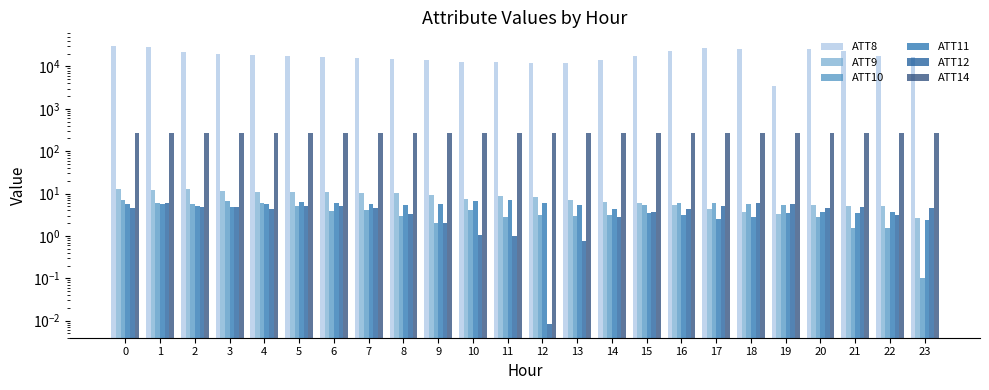

How many data points does each series have?

24